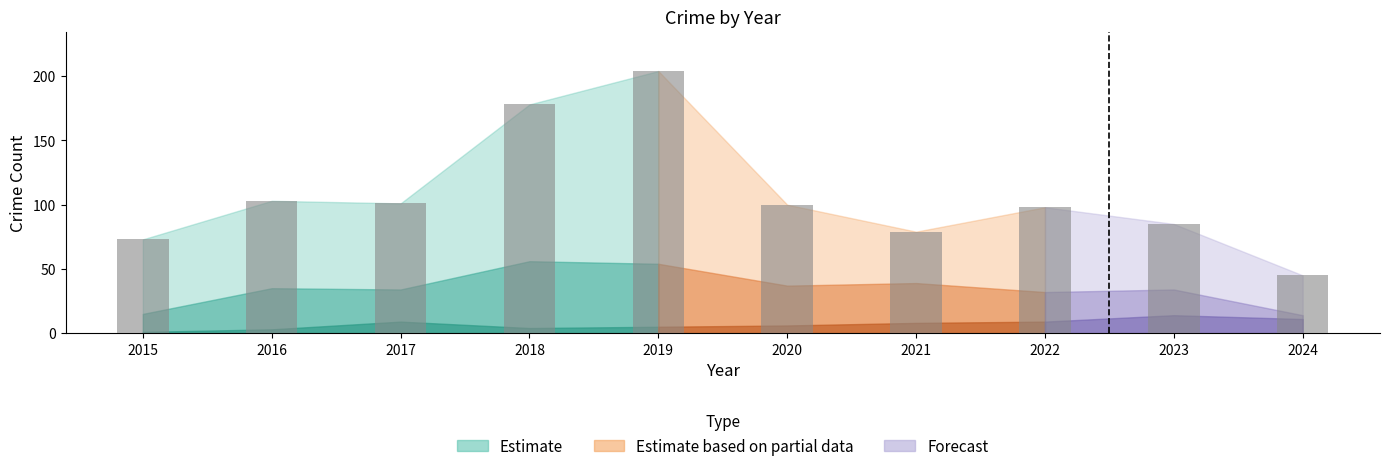

What is the difference between the second highest and minimum values?

133